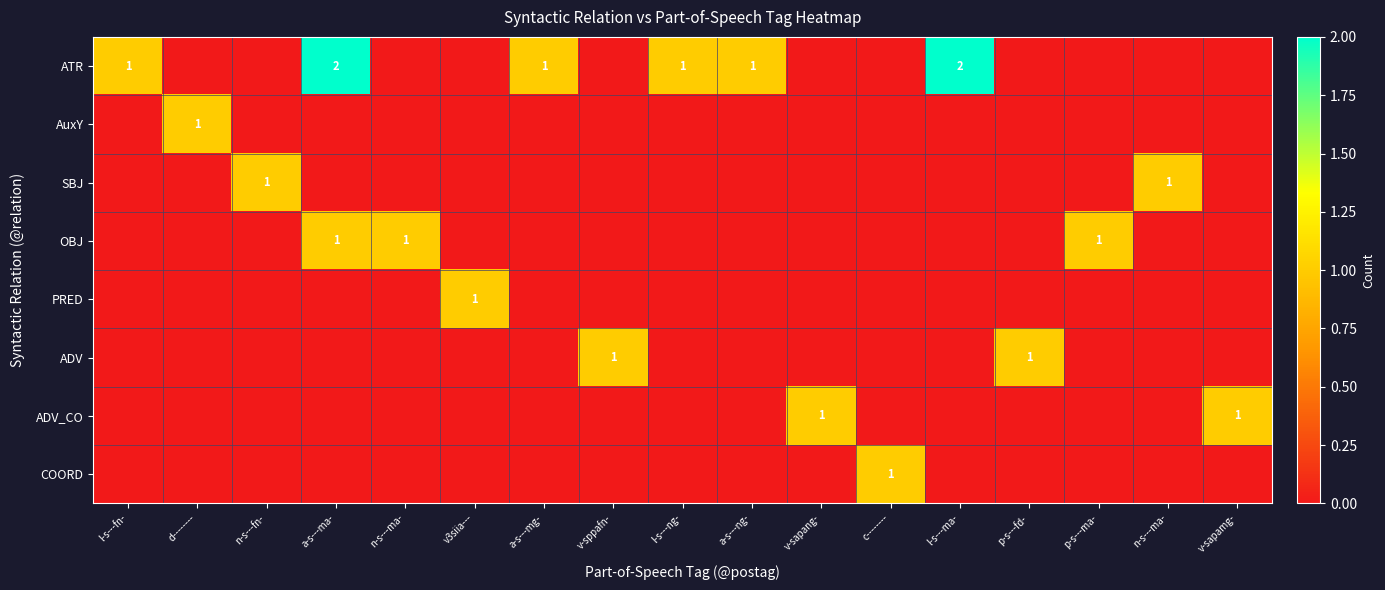

At which category is the sum across all series the highest?

a-s---ma-